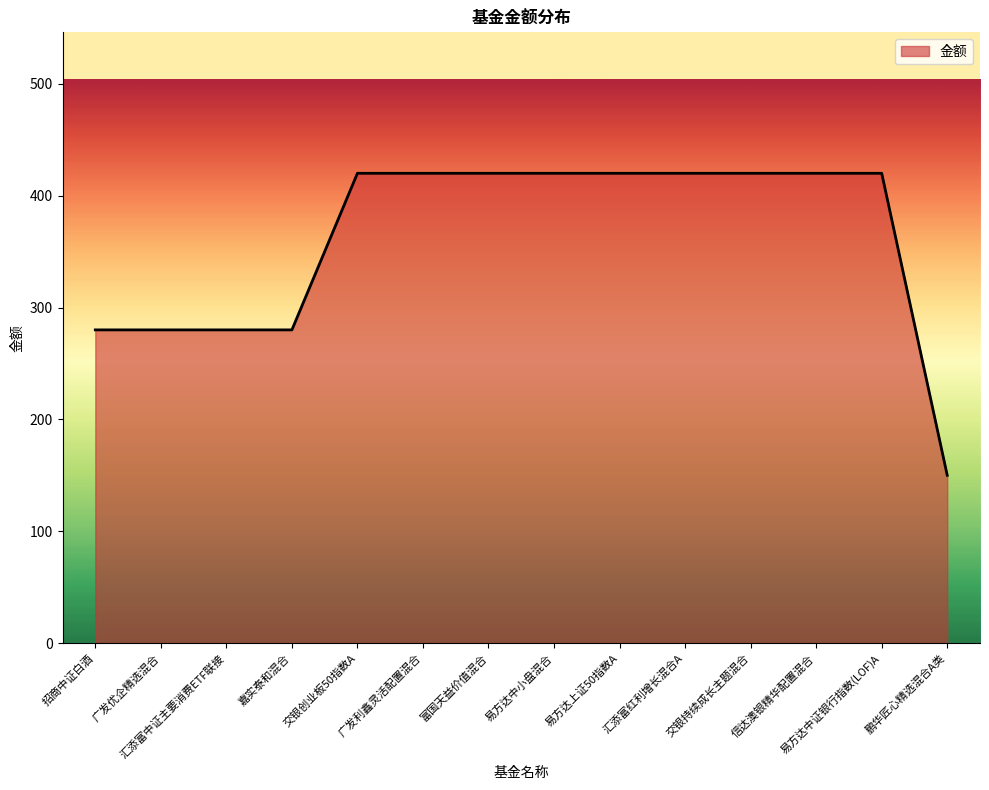

What is the maximum value shown in the chart?

420